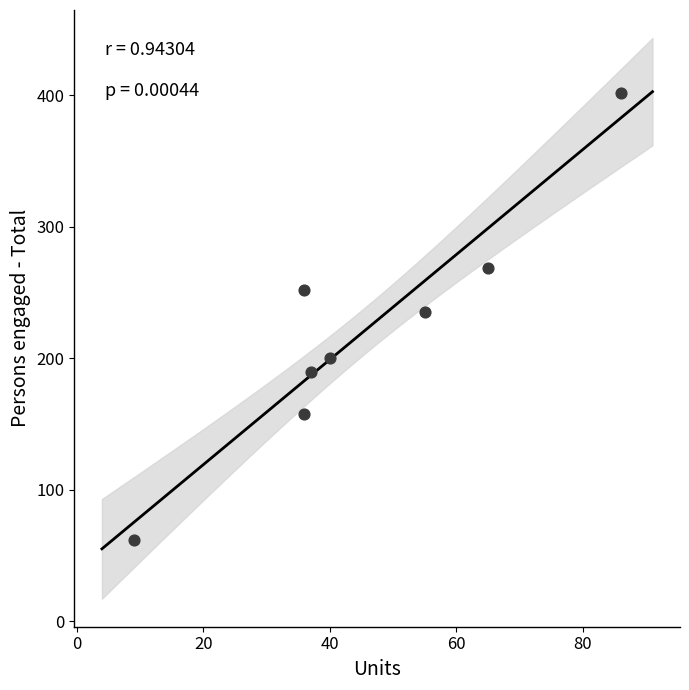

What is the range of Y values (max minus min)?

340